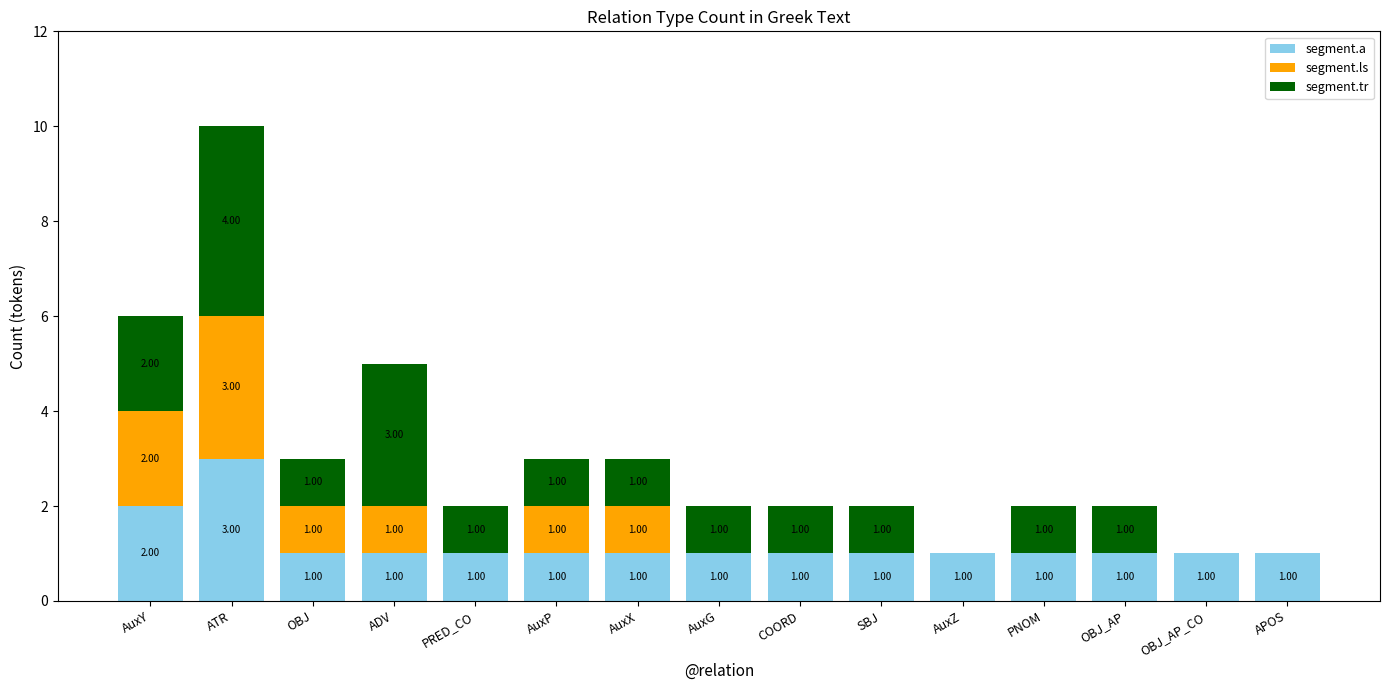

How many data points in segment.a are above 1?

2